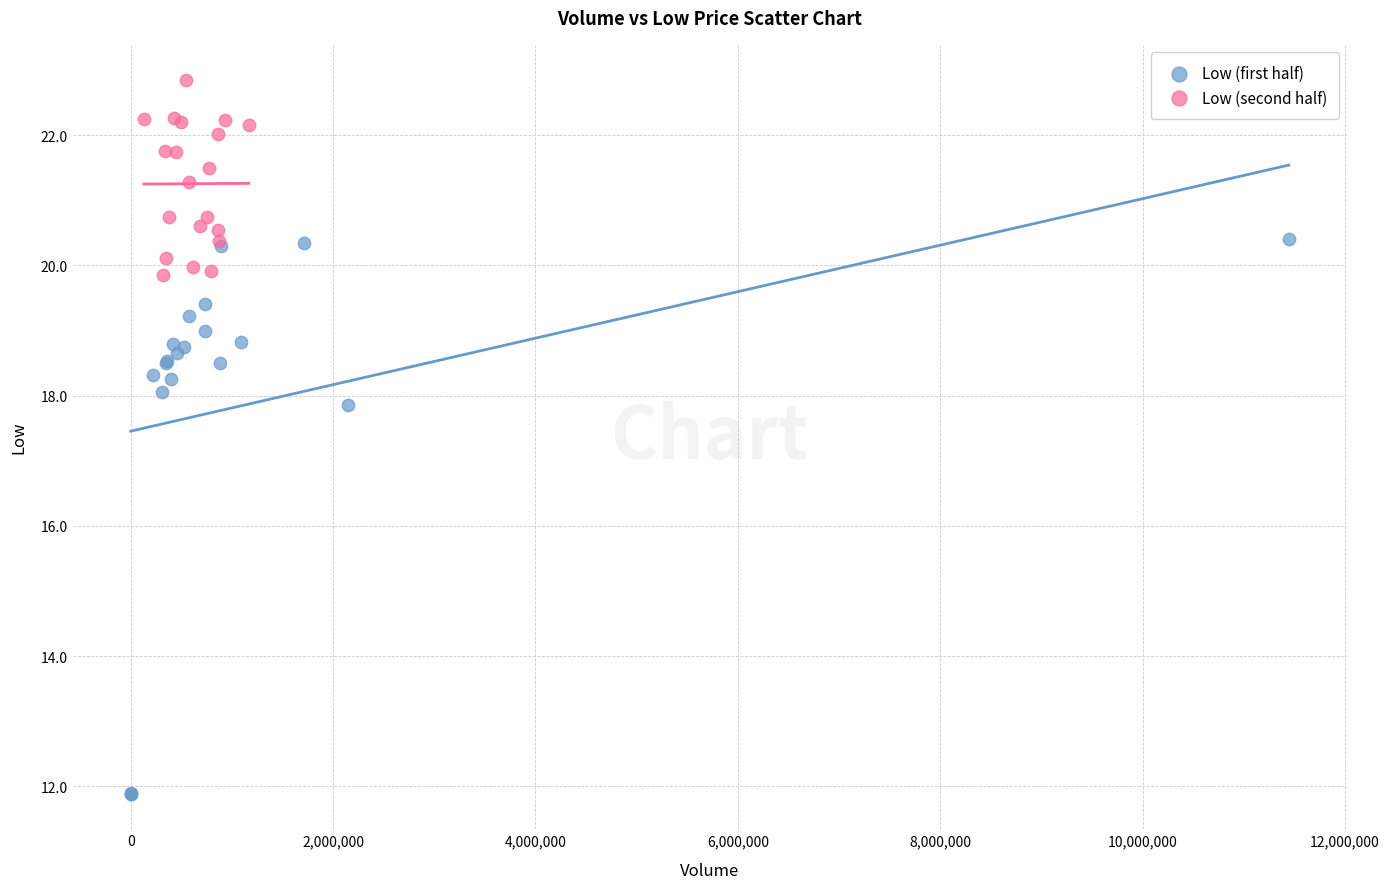

Which series contains the lowest Y value?

Low (first half)